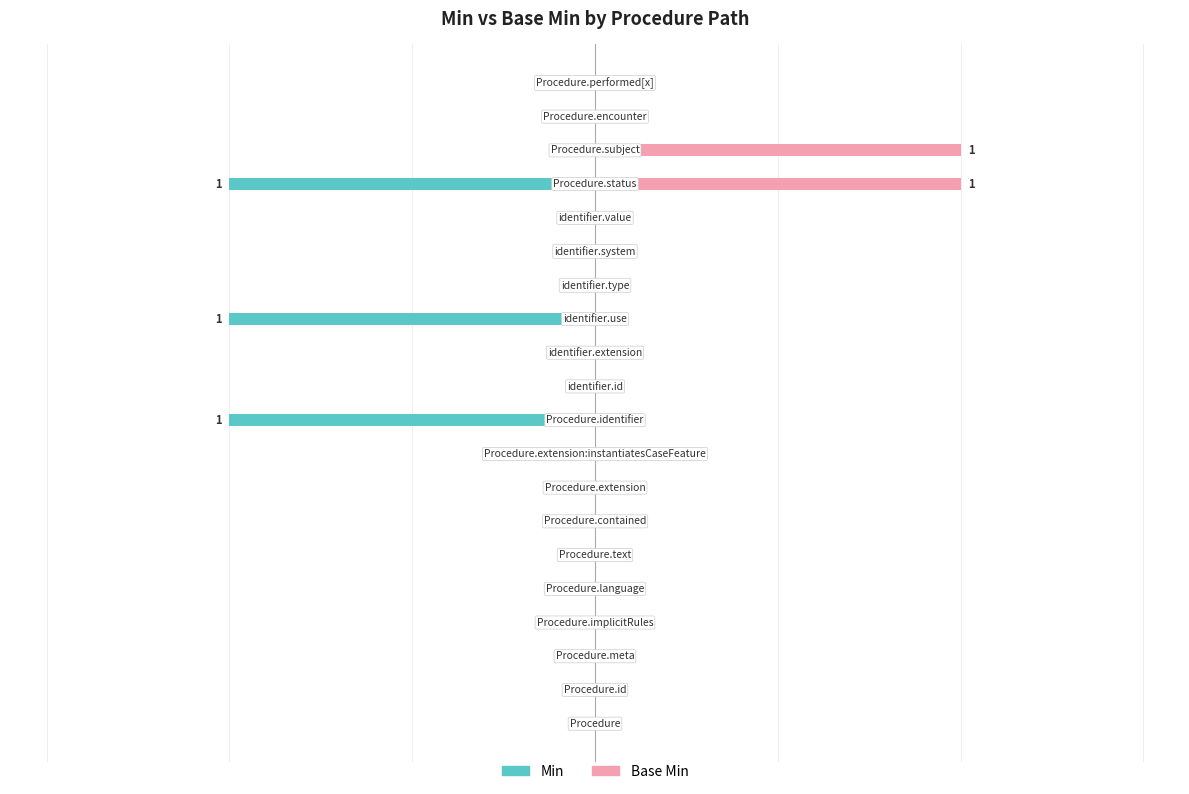

What is the value of the Min bar at the 10th from the left?

-1